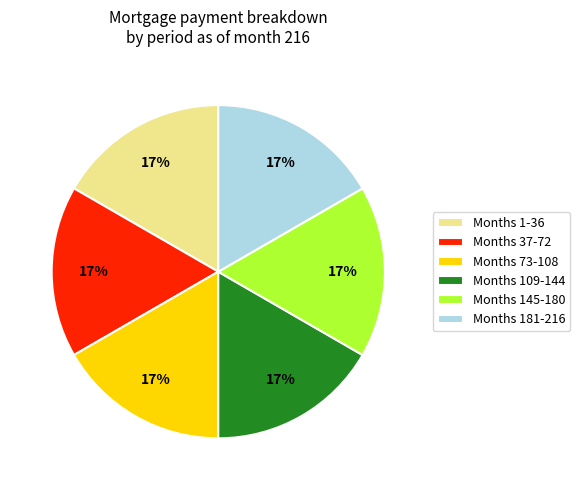

How many segments does this pie chart have?

6